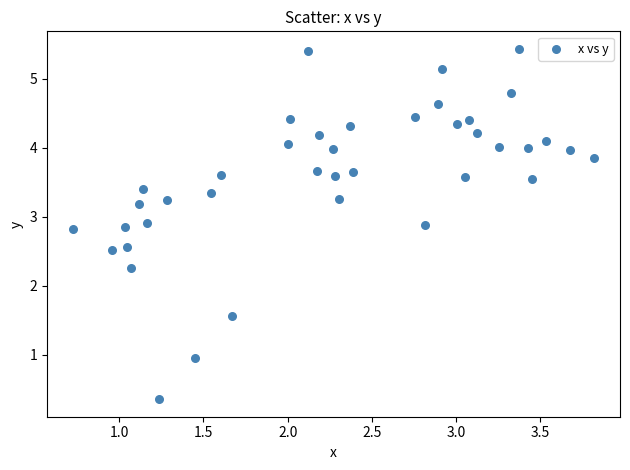

What Y value in the scatter plot is closest to 2?

2.3